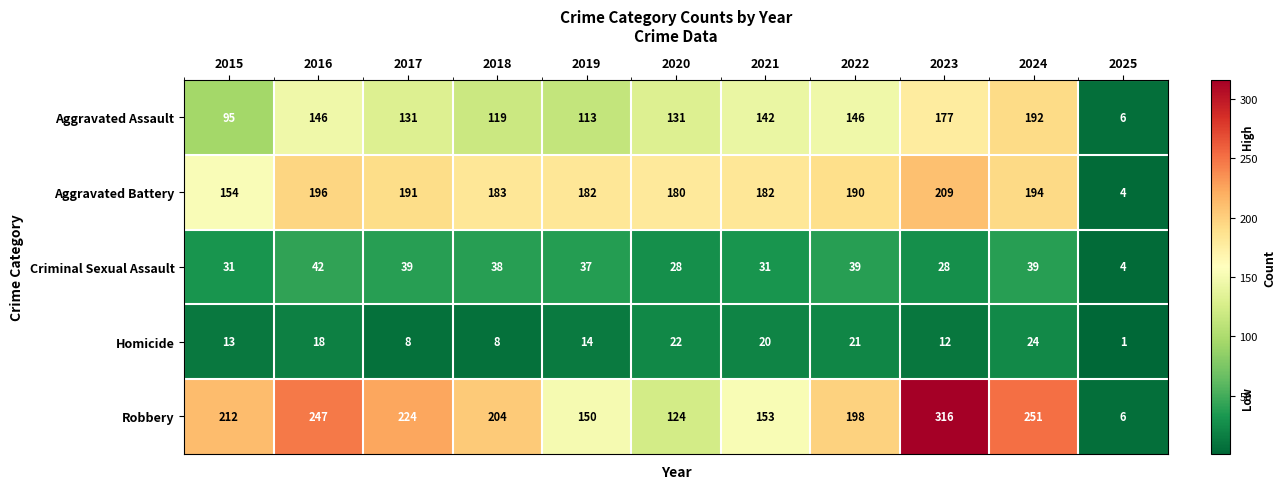

At how many categories does at least one series exceed 194?

7